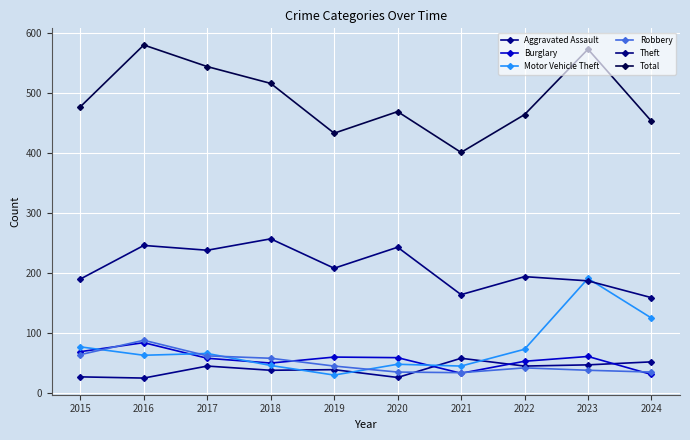

Count the number of data series in this chart.

6